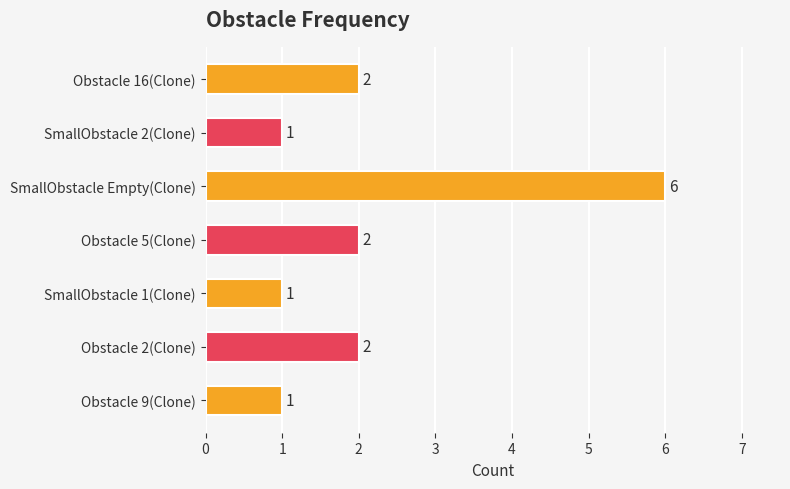

Which category has the highest value across all series?

SmallObstacle Empty(Clone)